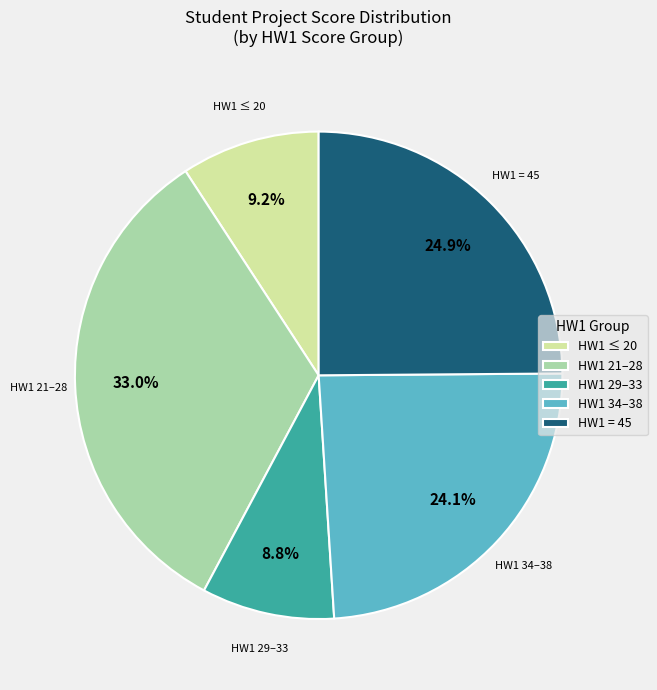

Is there a majority slice in this chart?

No